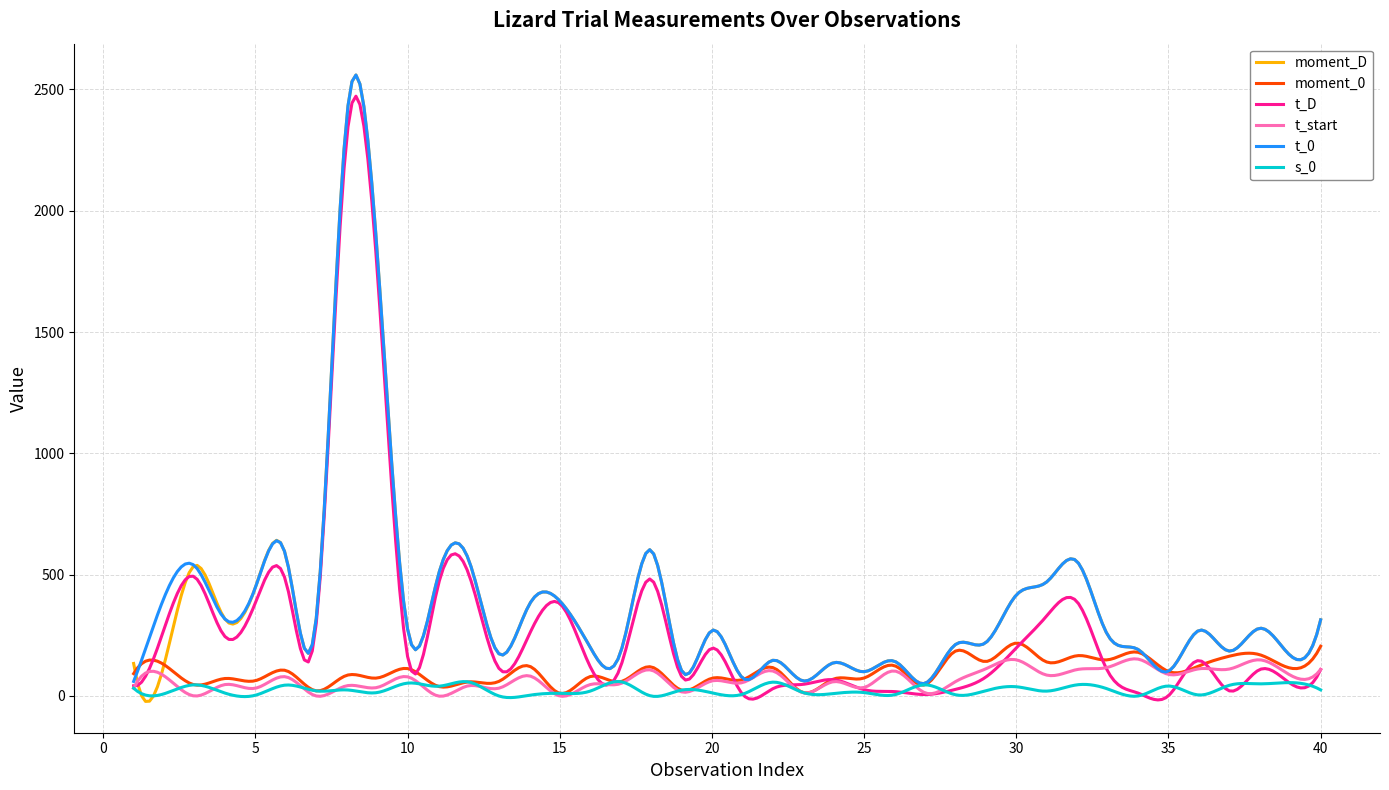

What is the maximum value for moment_0?

217.3